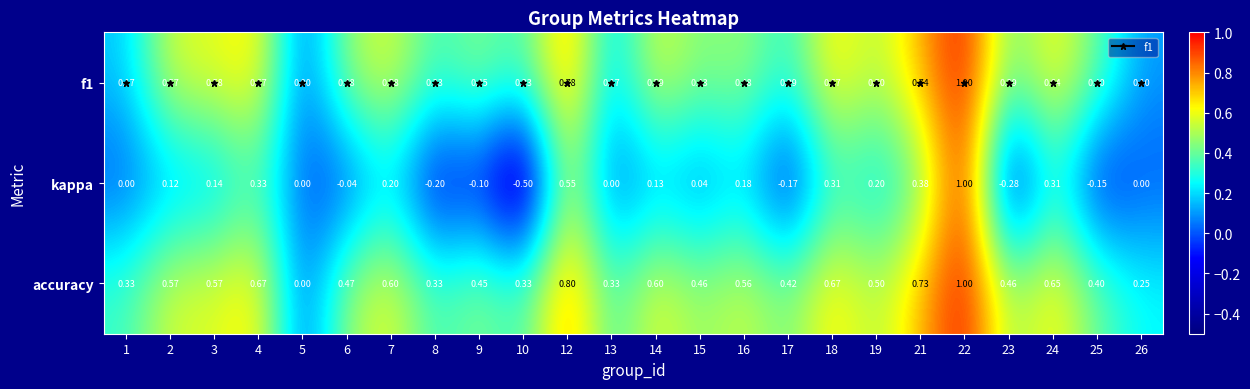

How many categories are shown in the chart?

24